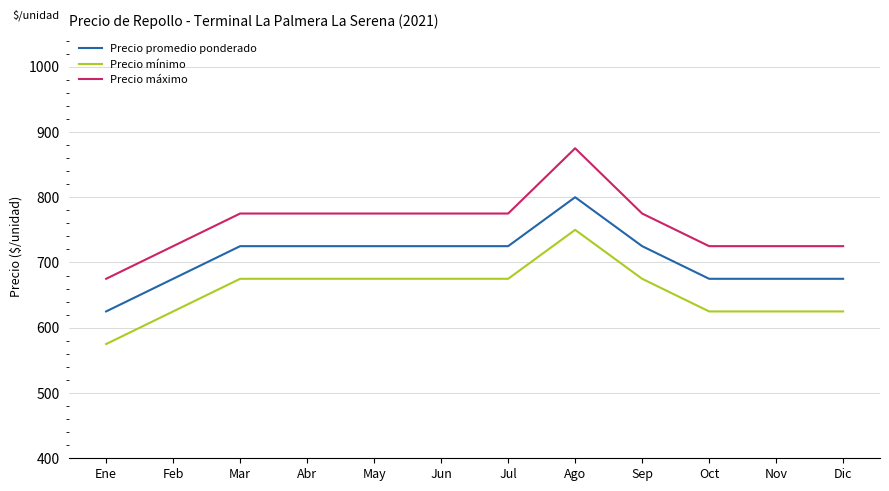

What is the total value across all series at Ene?

1875